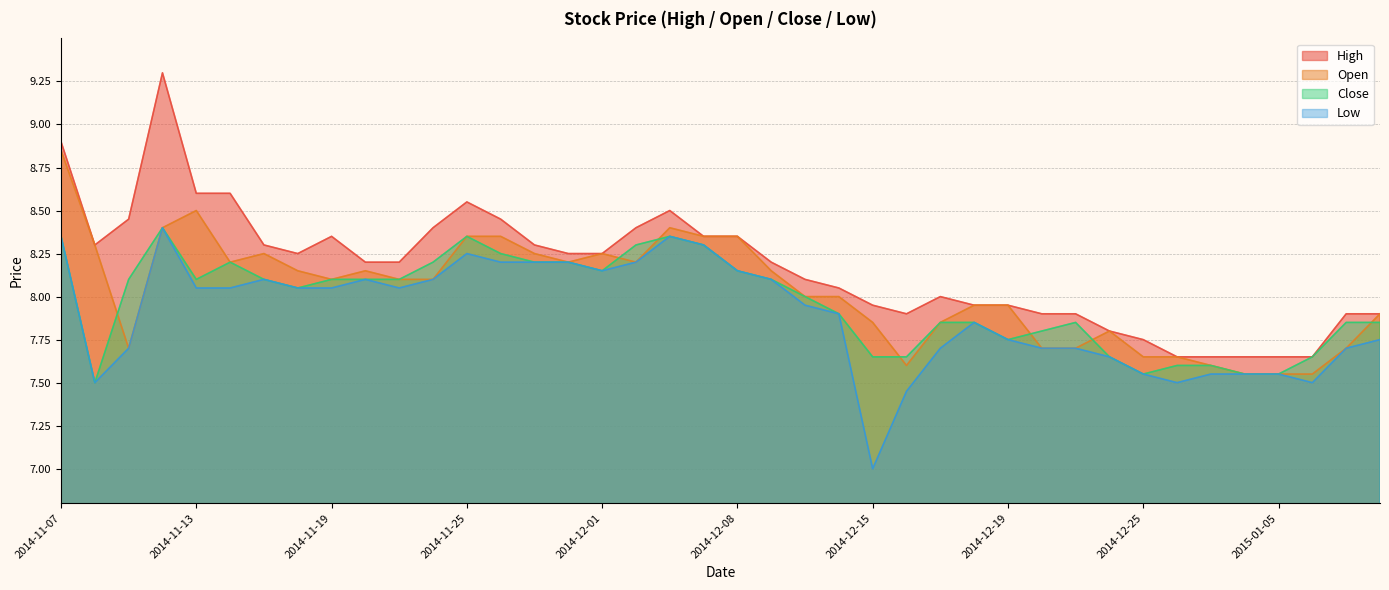

Rank the categories by Open value from highest to lowest.

2014-11-07, 2014-11-13, 2014-11-12, 2014-12-03, 2014-11-25, 2014-11-26, 2014-12-04, 2014-12-08, 2014-11-10, 2014-11-17, 2014-11-27, 2014-12-01, 2014-11-14, 2014-11-28, 2014-12-02, 2014-11-18, 2014-11-20, 2014-12-09, 2014-11-19, 2014-11-21, 2014-11-24, 2014-12-11, 2014-12-12, 2014-12-18, 2014-12-19, 2015-01-08, 2014-12-15, 2014-12-17, 2014-12-24, 2014-11-11, 2014-12-22, 2014-12-23, 2015-01-07, 2014-12-25, 2014-12-26, 2014-12-16, 2014-12-29, 2014-12-30, 2015-01-05, 2015-01-06